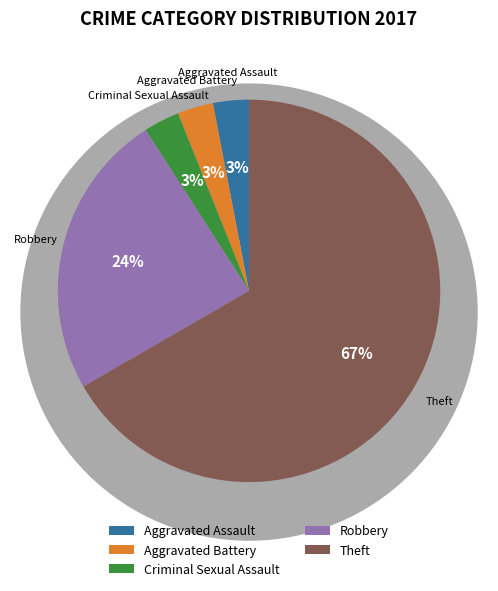

How many segments does this pie chart have?

5